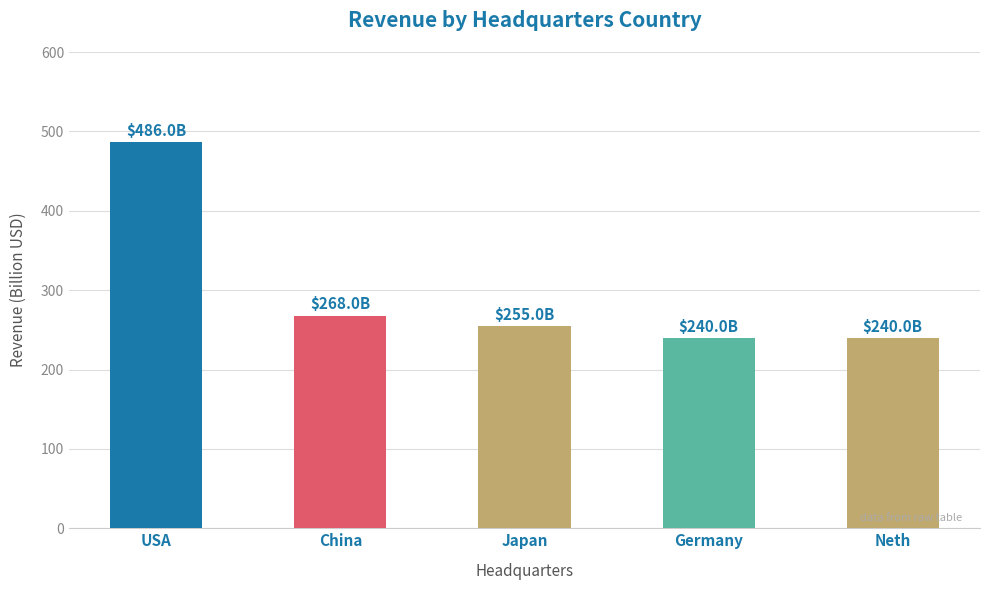

Where is the data nearest to the value 363?

China